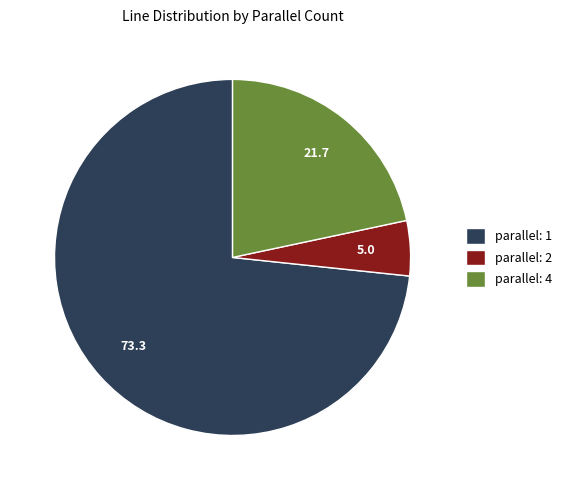

Is the sum of parallel: 2 and parallel: 4 greater than half?

No